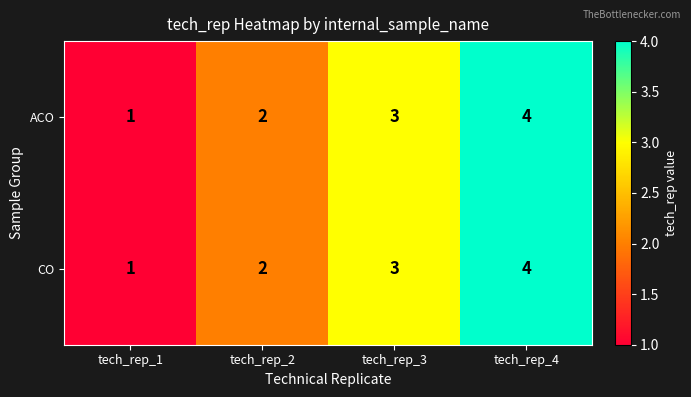

What is the difference between the maximum and minimum values in the CO series?

3